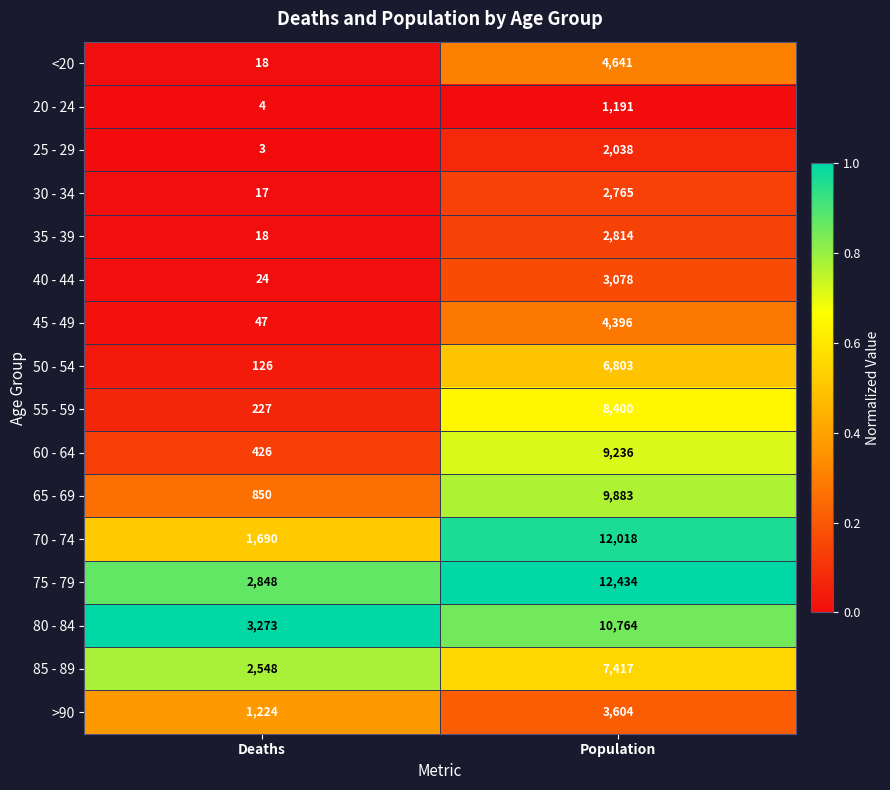

What is the difference between the highest and lowest values at Population?

11243